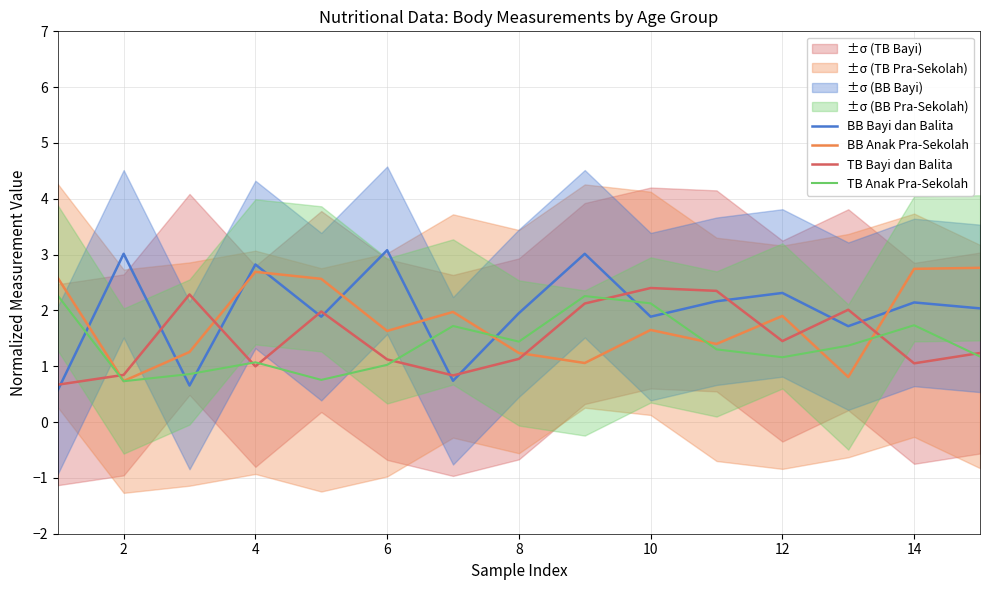

Is it true that BB Anak Pra-Sekolah equals 1.2 at 8?

True